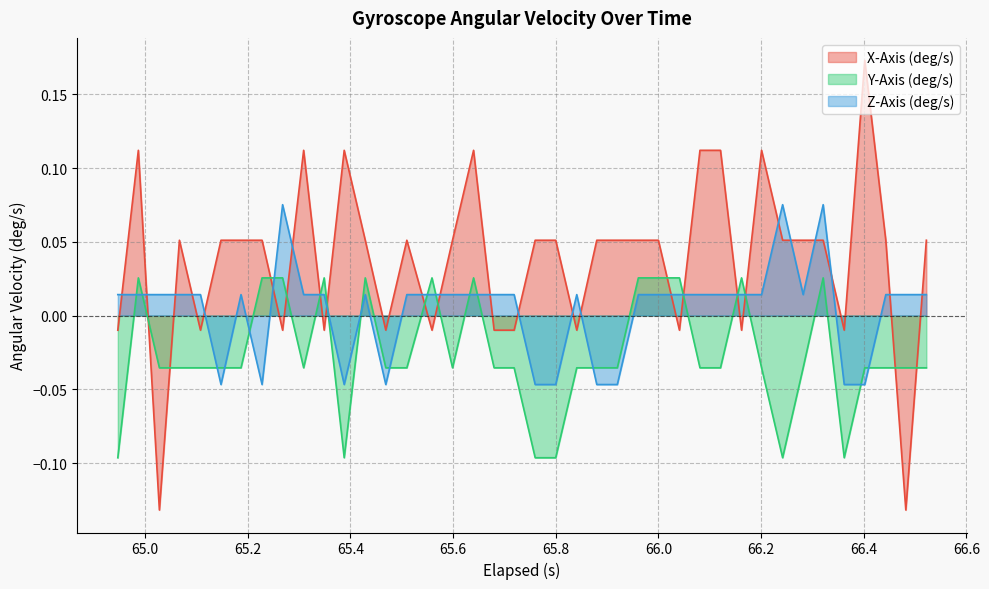

Reading right to left, extract all data points from this chart.

X-Axis (deg/s): 0.1	-0.1	0.1	0.2	-0.0	0.1	0.1	0.1	0.1	-0.0	0.1	0.1	-0.0	0.1	0.1	0.1	0.1	-0.0	0.1	0.1	-0.0	-0.0	0.1	0.1	-0.0	0.1	-0.0	0.1	0.1	-0.0	0.1	-0.0	0.1	0.1	0.1	-0.0	0.1	-0.1	0.1	-0.0
Y-Axis (deg/s): -0.0	-0.0	-0.0	-0.0	-0.1	0.0	-0.0	-0.1	-0.0	0.0	-0.0	-0.0	0.0	0.0	0.0	-0.0	-0.0	-0.0	-0.1	-0.1	-0.0	-0.0	0.0	-0.0	0.0	-0.0	-0.0	0.0	-0.1	0.0	-0.0	0.0	0.0	-0.0	-0.0	-0.0	-0.0	-0.0	0.0	-0.1
Z-Axis (deg/s): 0.0	0.0	0.0	-0.0	-0.0	0.1	0.0	0.1	0.0	0.0	0.0	0.0	0.0	0.0	0.0	-0.0	-0.0	0.0	-0.0	-0.0	0.0	0.0	0.0	0.0	0.0	0.0	-0.0	0.0	-0.0	0.0	0.0	0.1	-0.0	0.0	-0.0	0.0	0.0	0.0	0.0	0.0